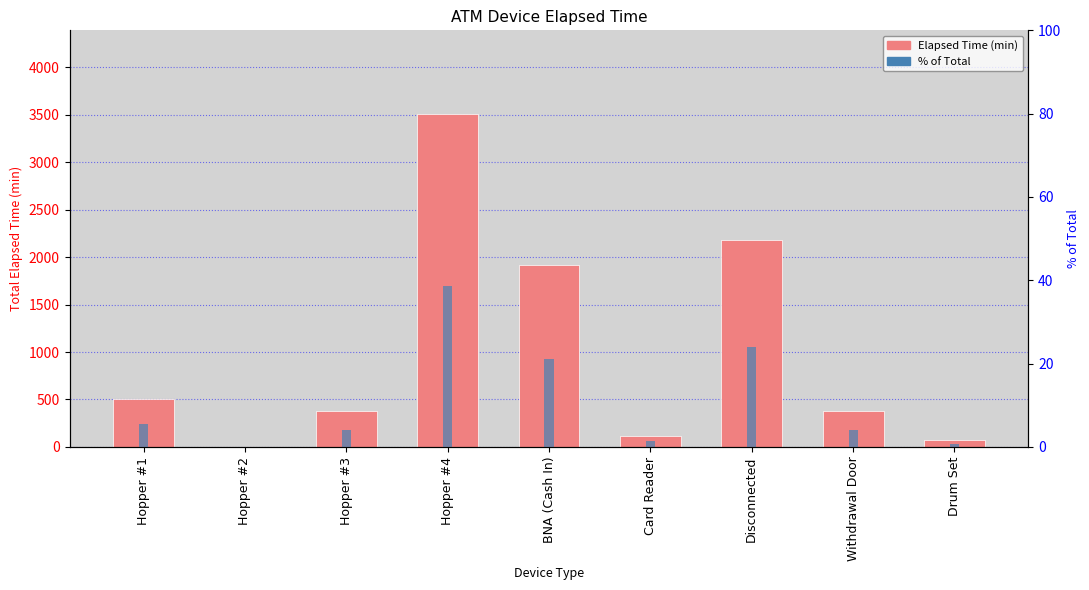

How many groups of bars are there?

9